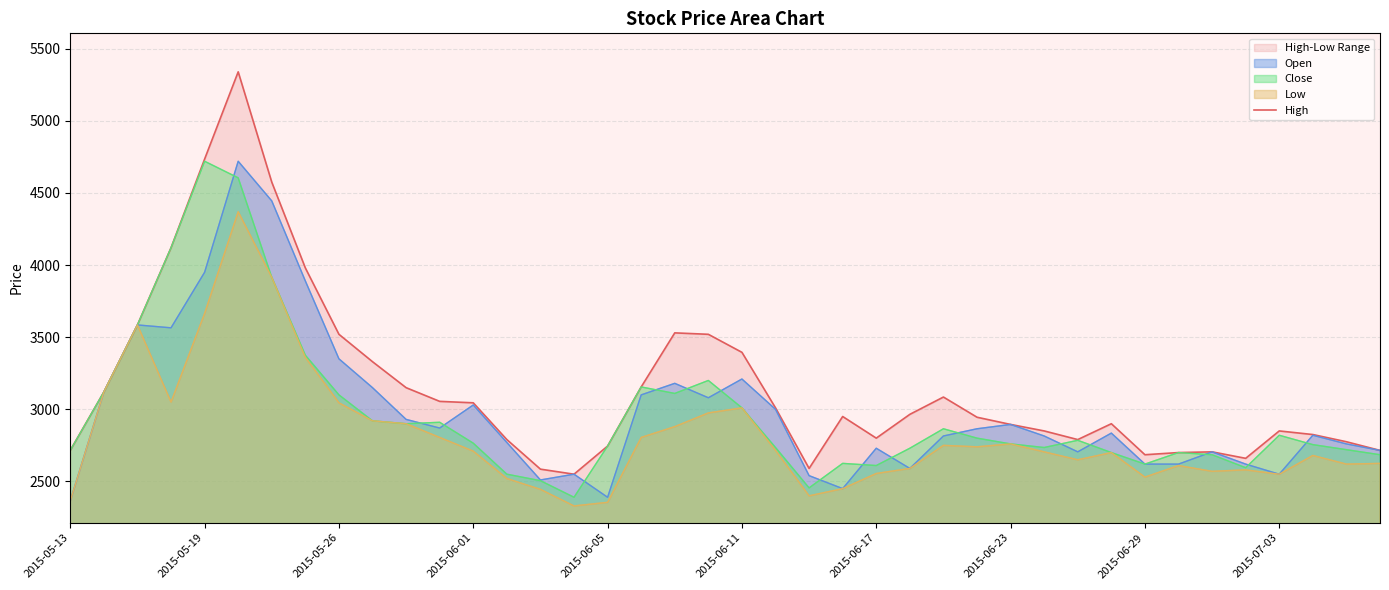

Which has a higher value, 10 or 27?

10